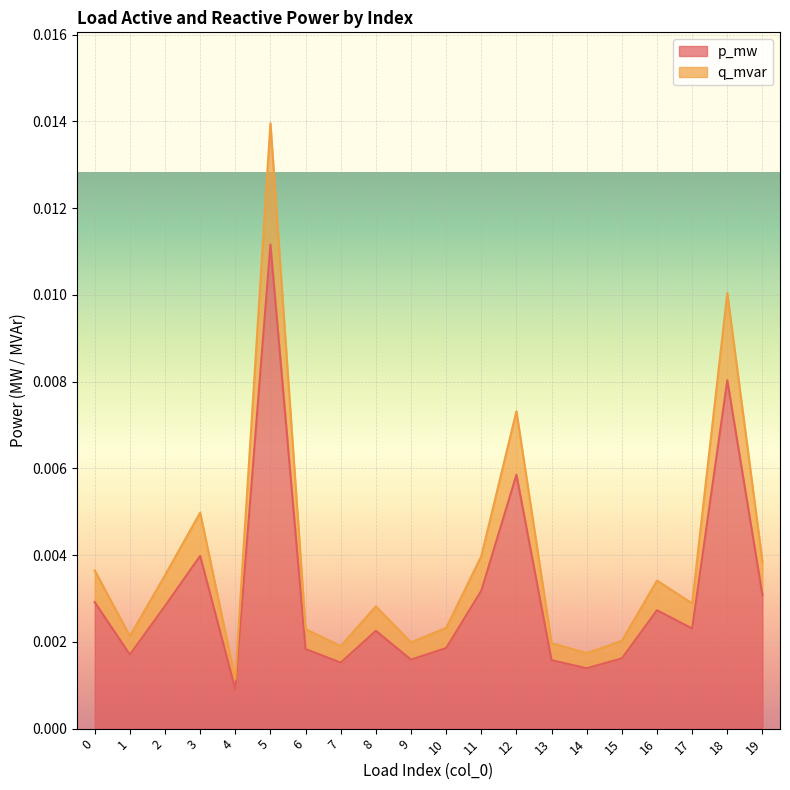

Between 7 and 14, which series saw the biggest shift?

p_mw